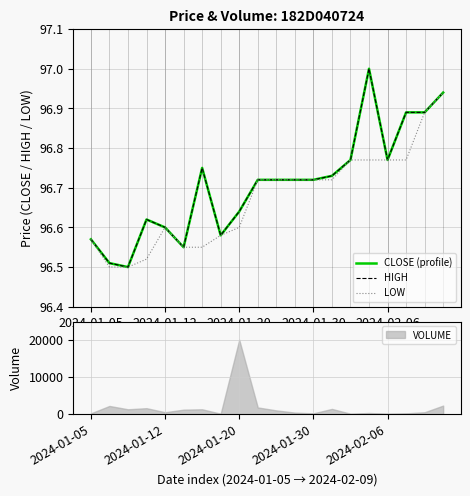

Which category has the highest value across all series?

15